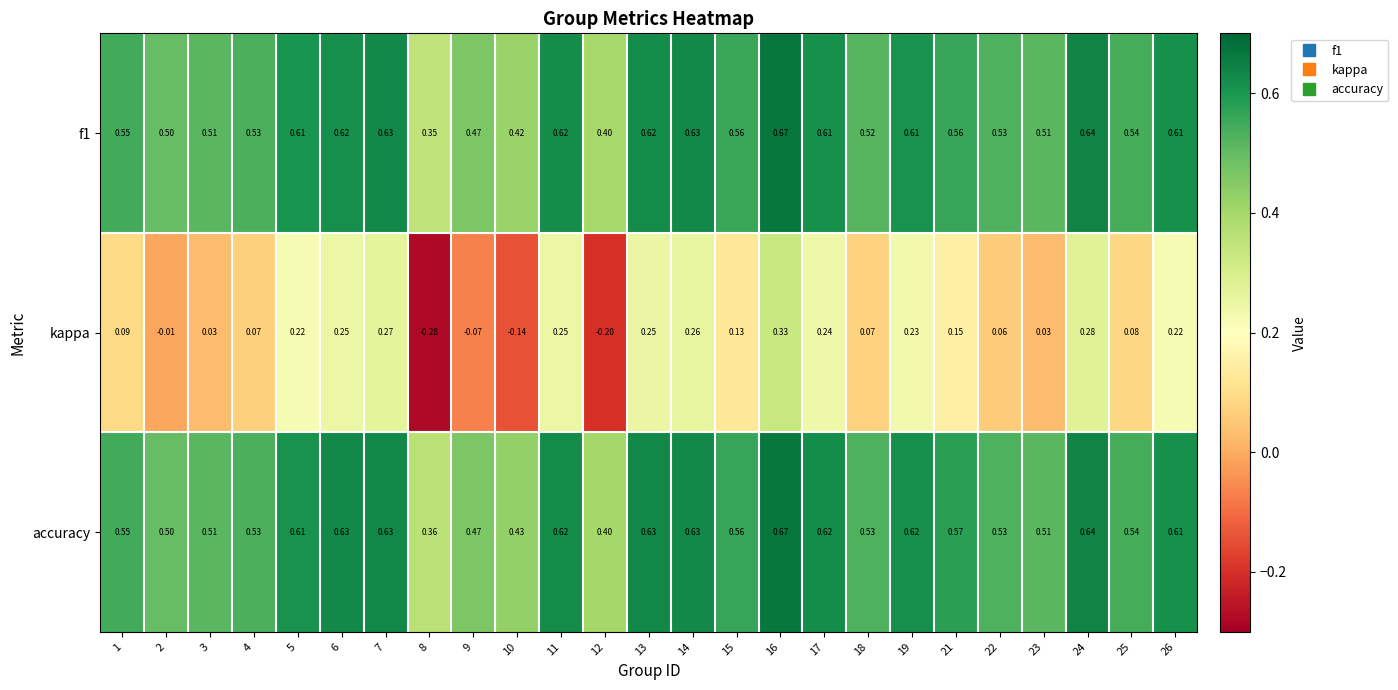

Which category has the highest value across all series?

16